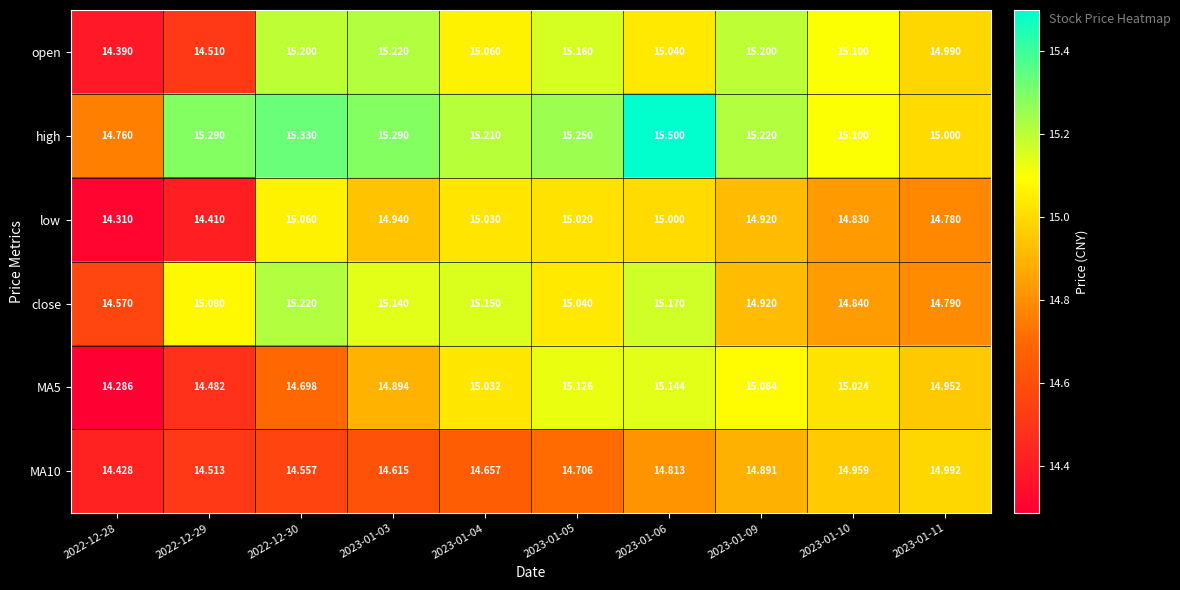

Is the value of MA5 at 2023-01-04 greater than the value of high at 2023-01-05?

No